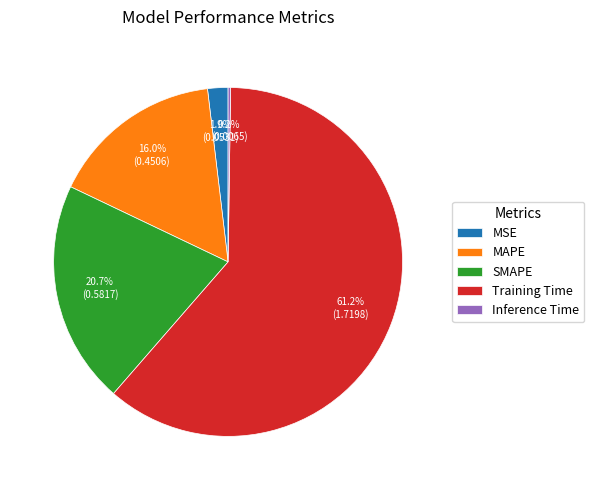

Is there a majority slice in this chart?

Yes